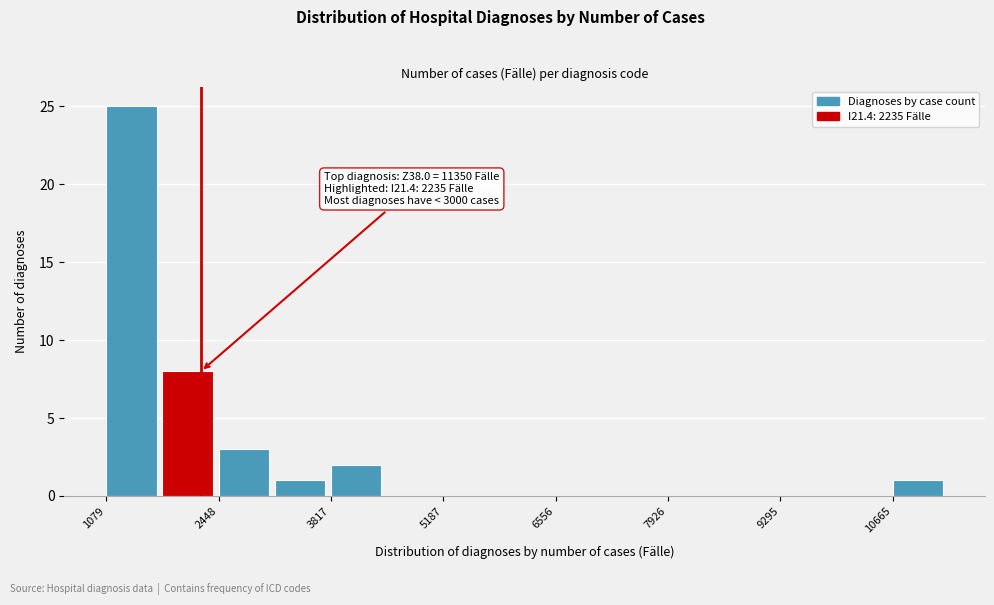

Around what value on the x-axis is the tallest bar? Give the approximate position of its centre, as read against the axis.

1400